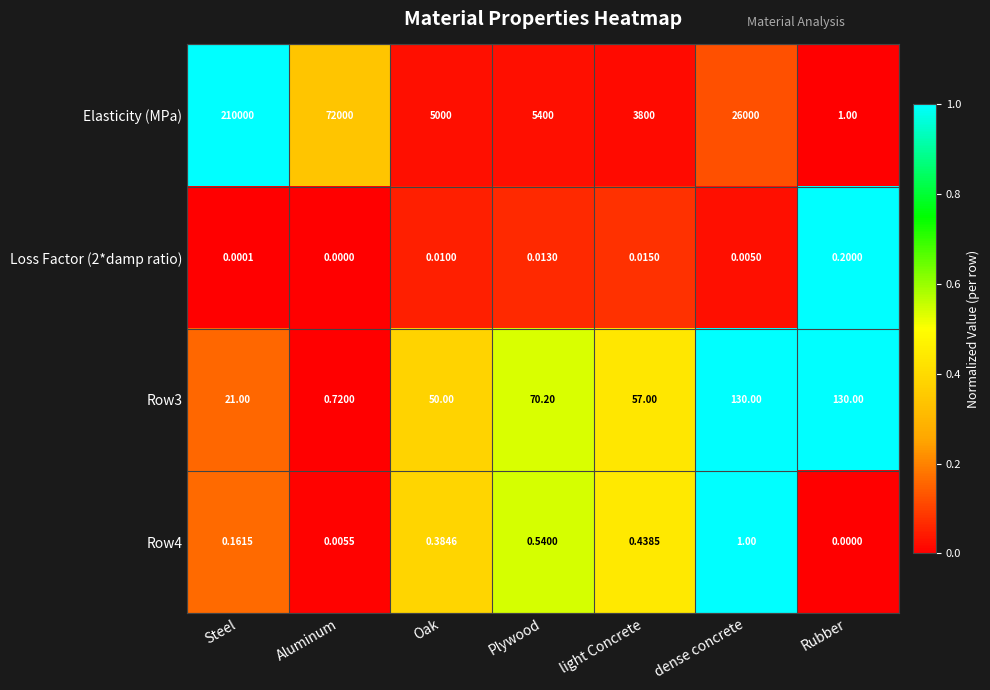

What is the spread (max minus min) of values at Steel?

210000.0